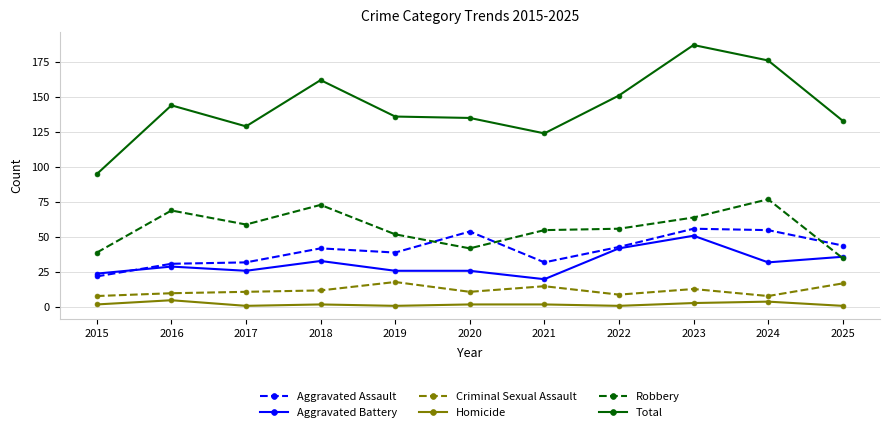

What is the spread (max minus min) of values at 2020?

133